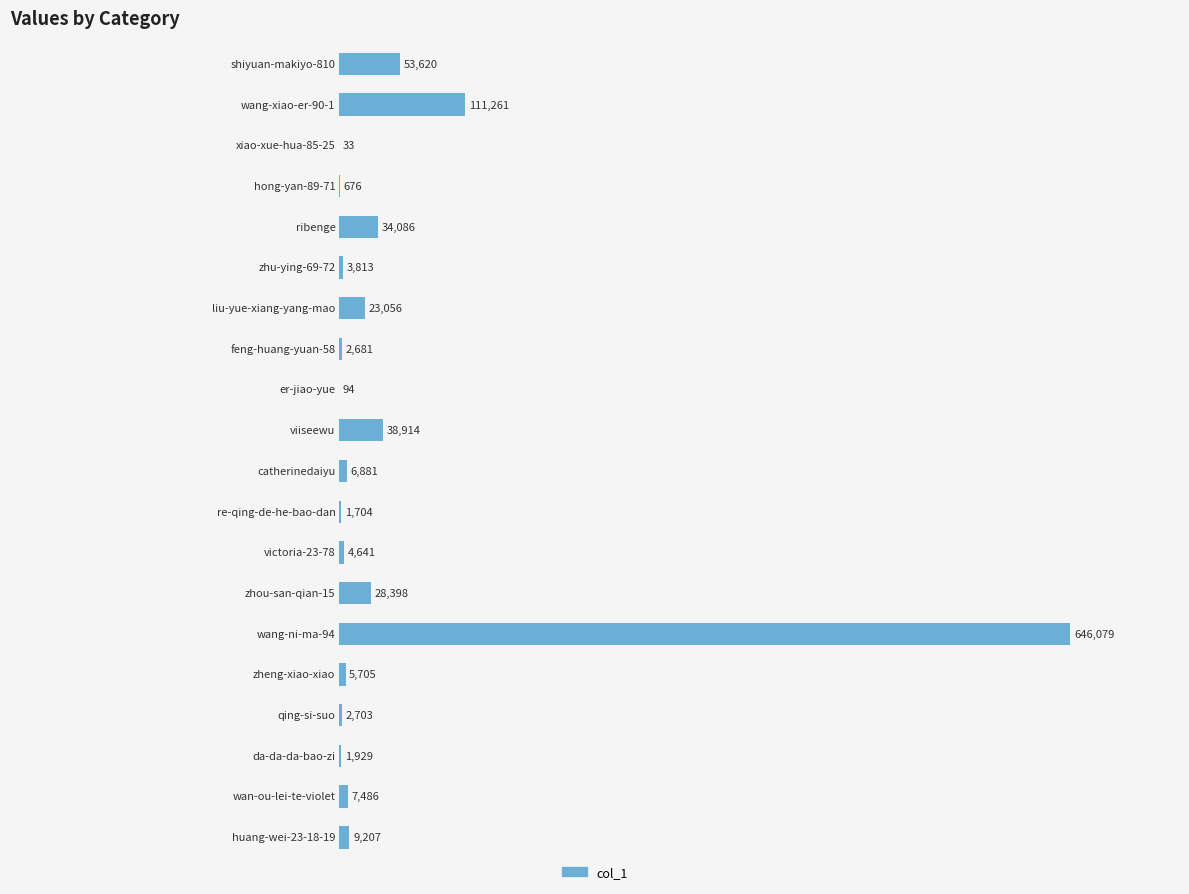

What is the greatest value displayed?

646079